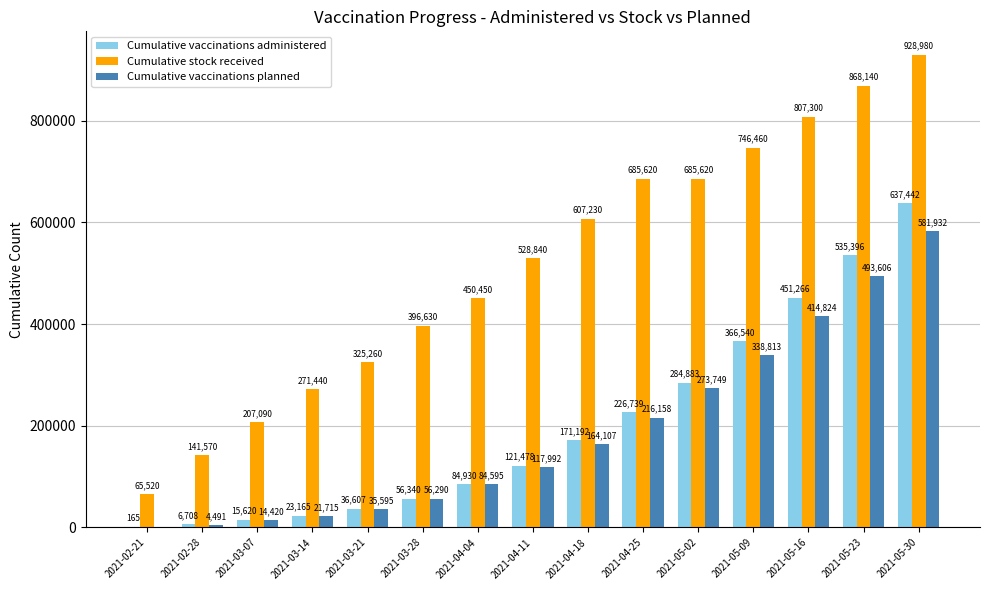

Which series has the largest range (max minus min)?

Cumulative stock received